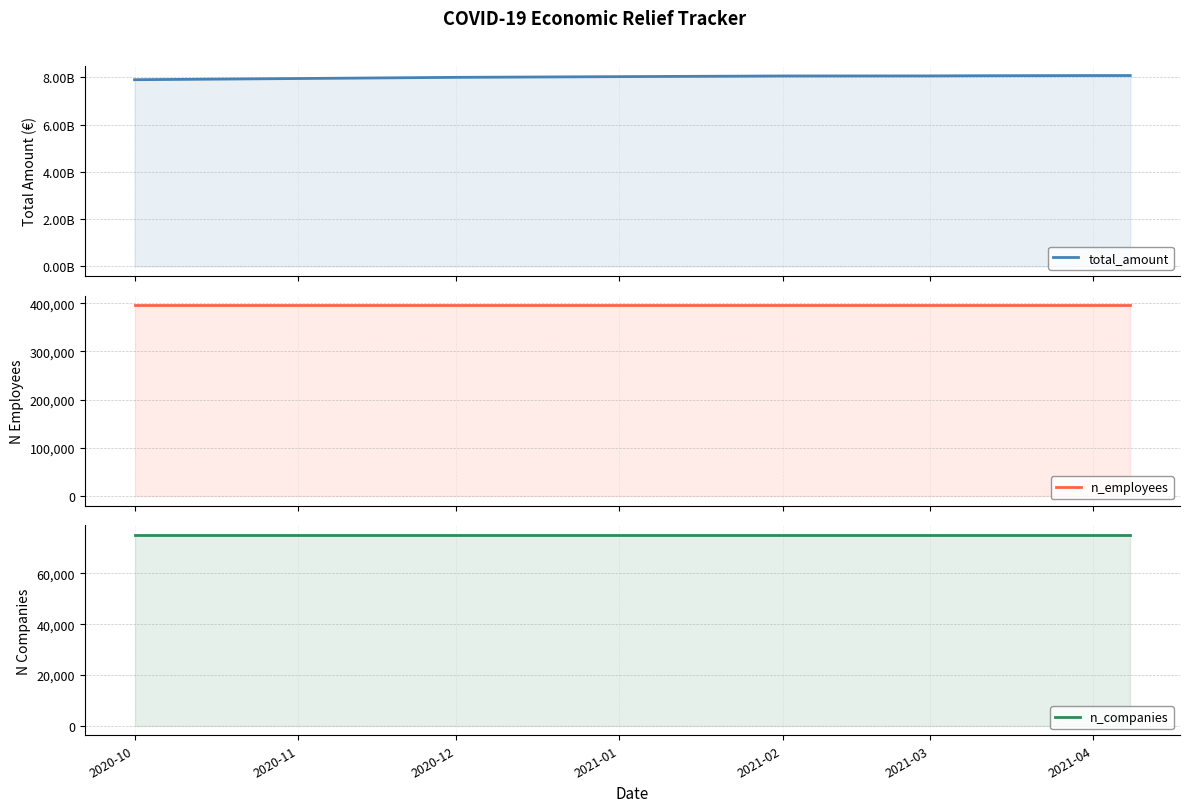

Reading right to left, list all the values displayed in this chart.

total_amount: 8076360693	8076113090	8076113090	8074678425	8073032911	8072248759	8070742712	8068653828	8066622549	8061296806	8058363480	8030000000	8000000000	7950000000	7900000000
n_employees: 395977	395977	395977	395976	395975	395972	395972	395971	395970	395966	395961	395940	395900	395850	395800
n_companies: 75143	75143	75143	75143	75143	75142	75142	75142	75141	75139	75137	75120	75100	75080	75050